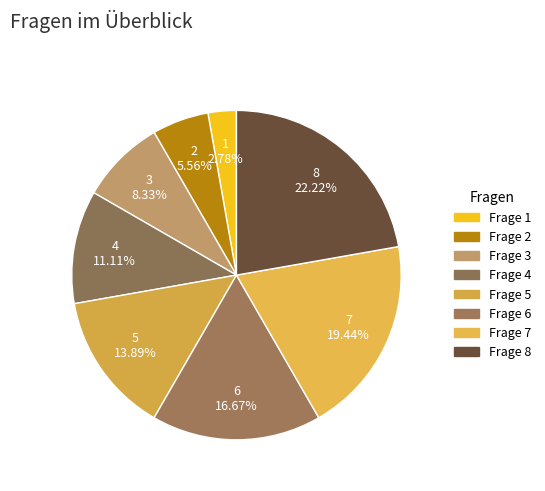

What is the change in value from Frage 2 to Frage 8?

+6